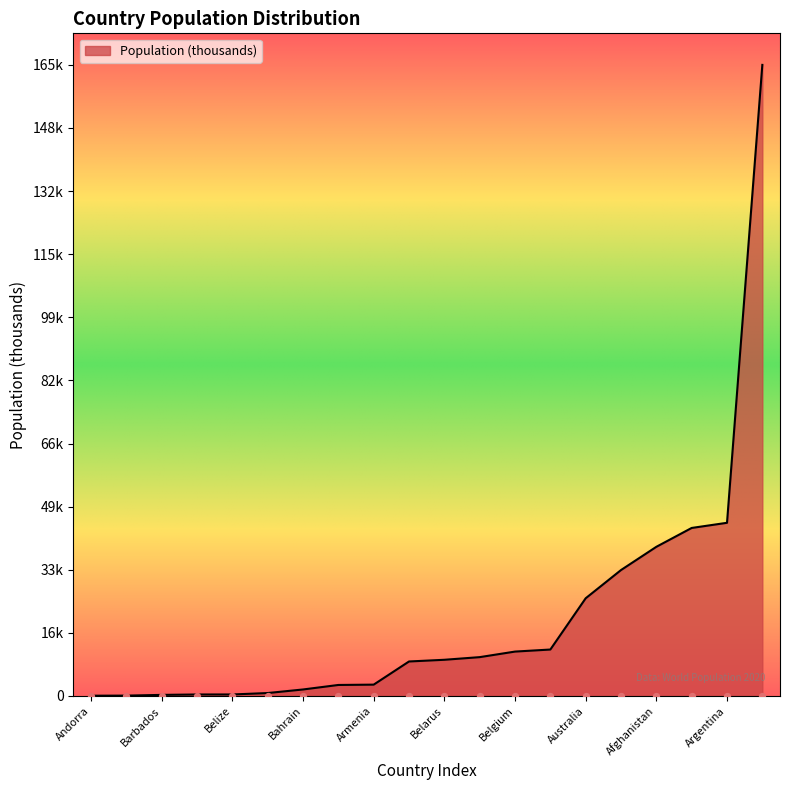

Which has a higher value, Belarus or Australia?

Australia